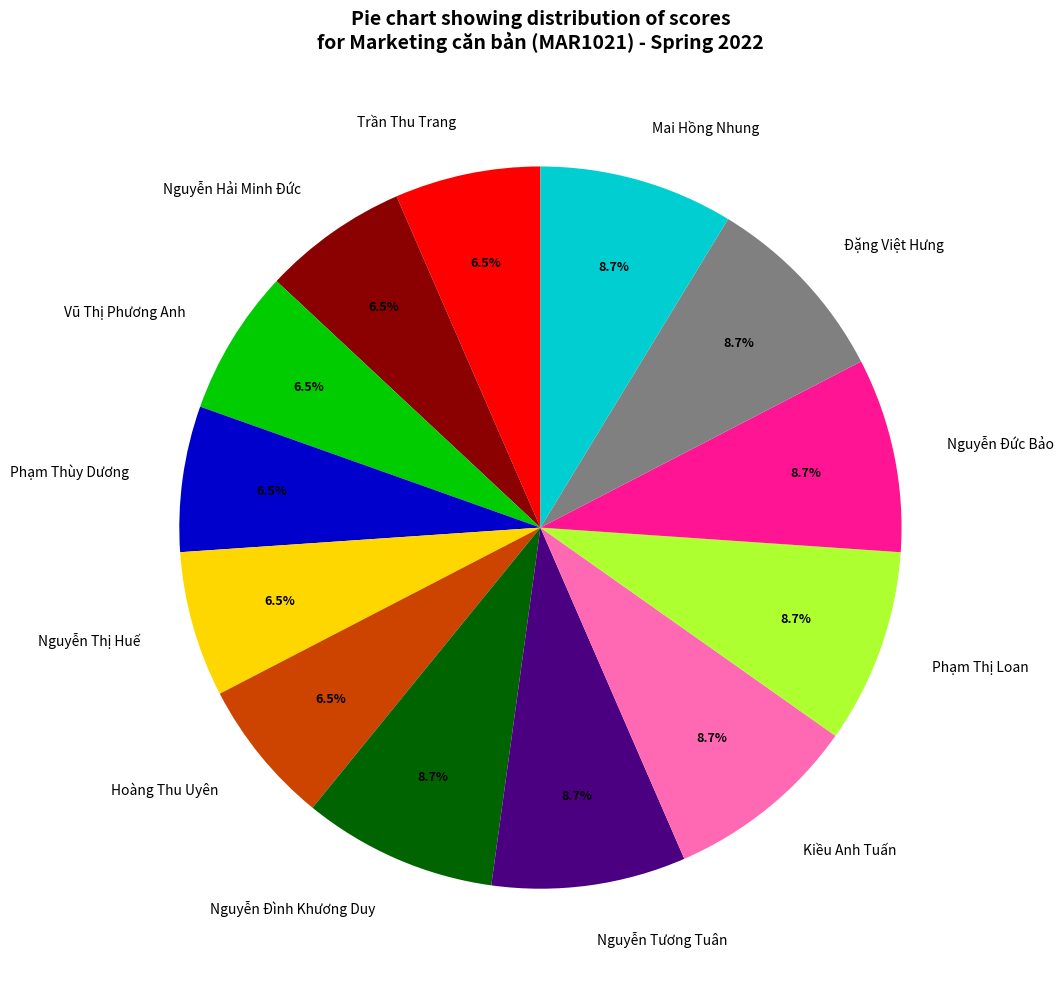

To the nearest percent, what is the combined percentage of Mai Hồng Nhung and Nguyễn Hải Minh Đức?

15%